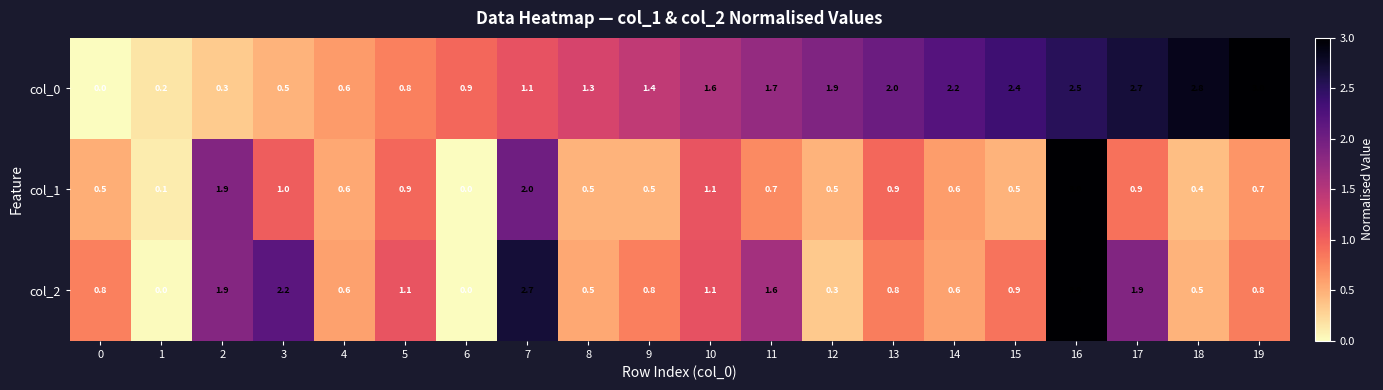

Which series changed the most between 5 and 14?

col_0